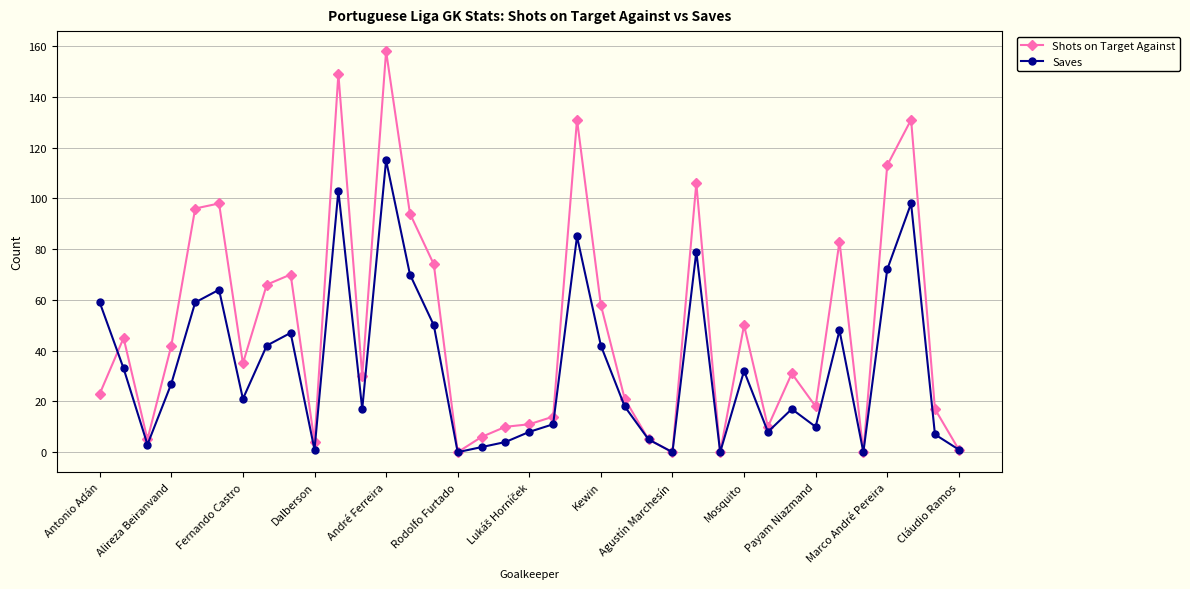

Rank the series by their average value, from highest to lowest.

Shots on Target Against, Saves